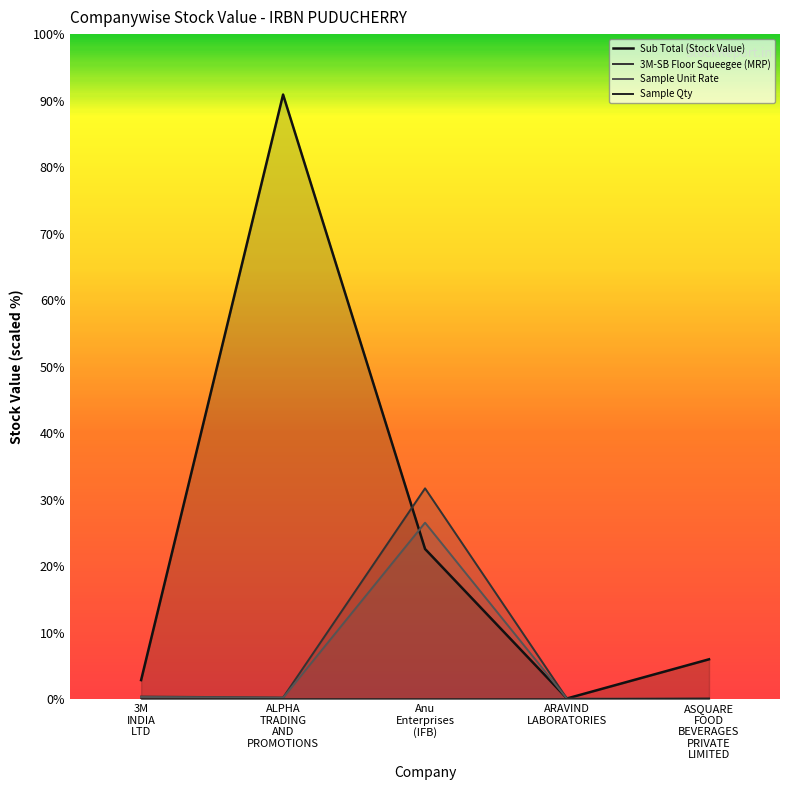

How many data points does each series have?

5